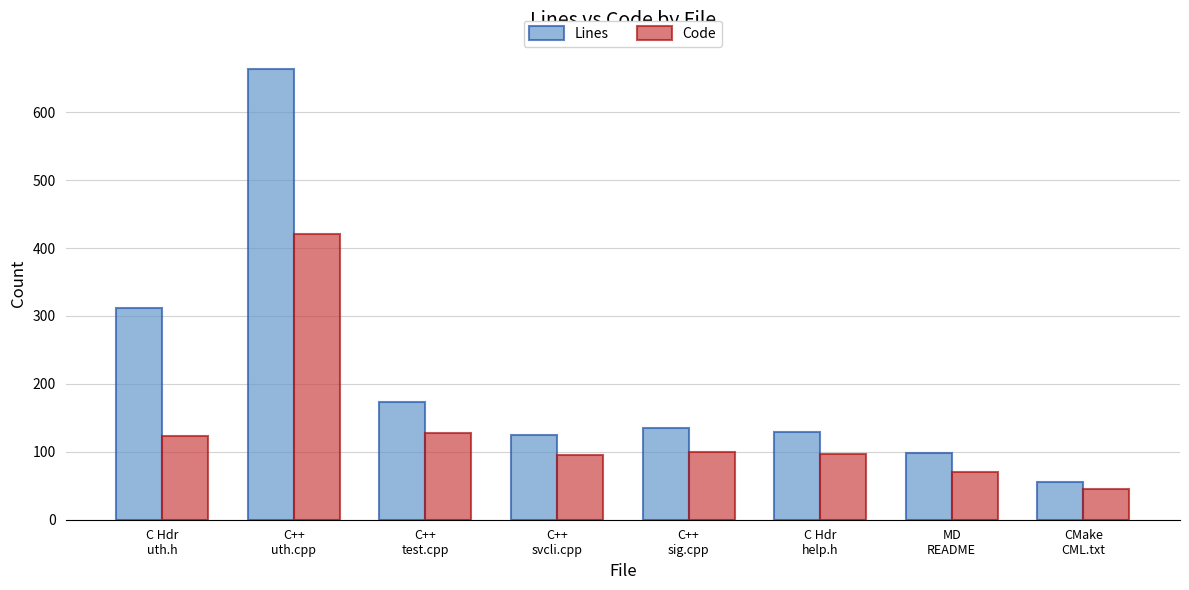

What is the smallest value displayed?

45